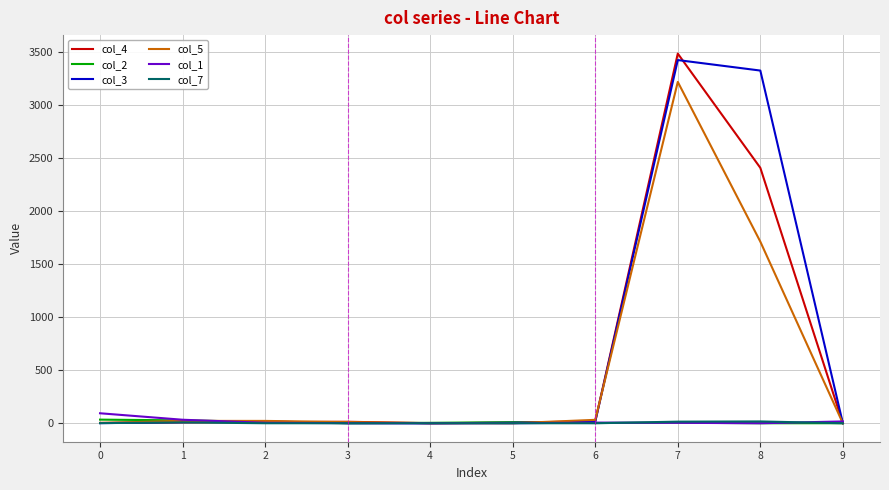

True or false: col_5 and col_2 intersect in this chart.

True